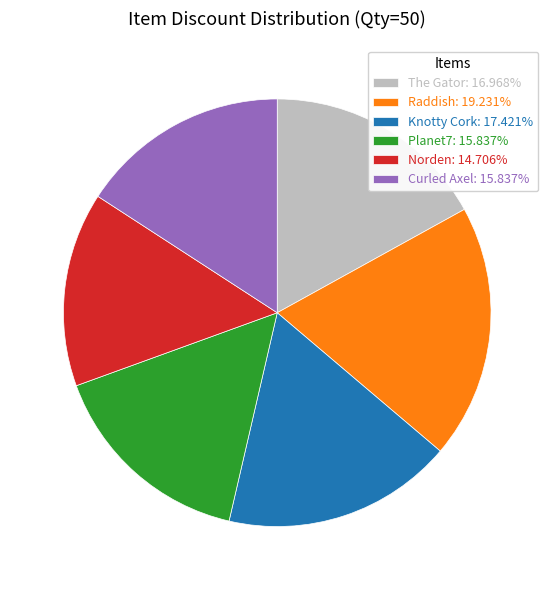

Does Planet7: 15.837% account for over 50% of the chart?

No